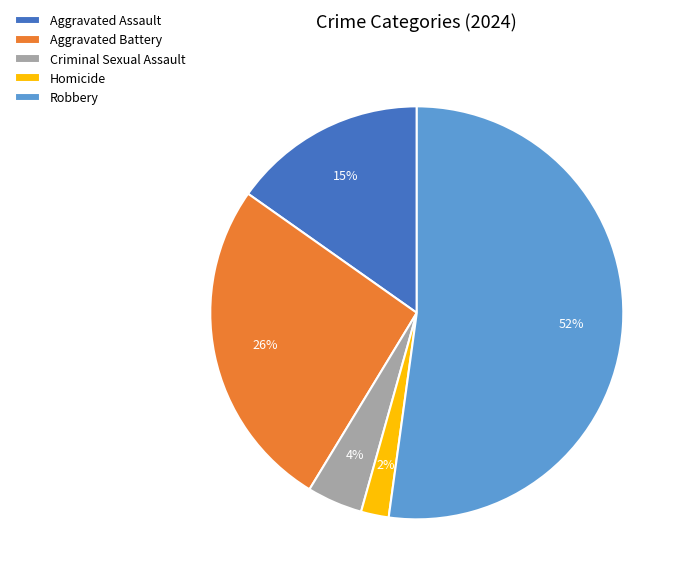

Rank the categories by value from lowest to highest.

Homicide, Criminal Sexual Assault, Aggravated Assault, Aggravated Battery, Robbery